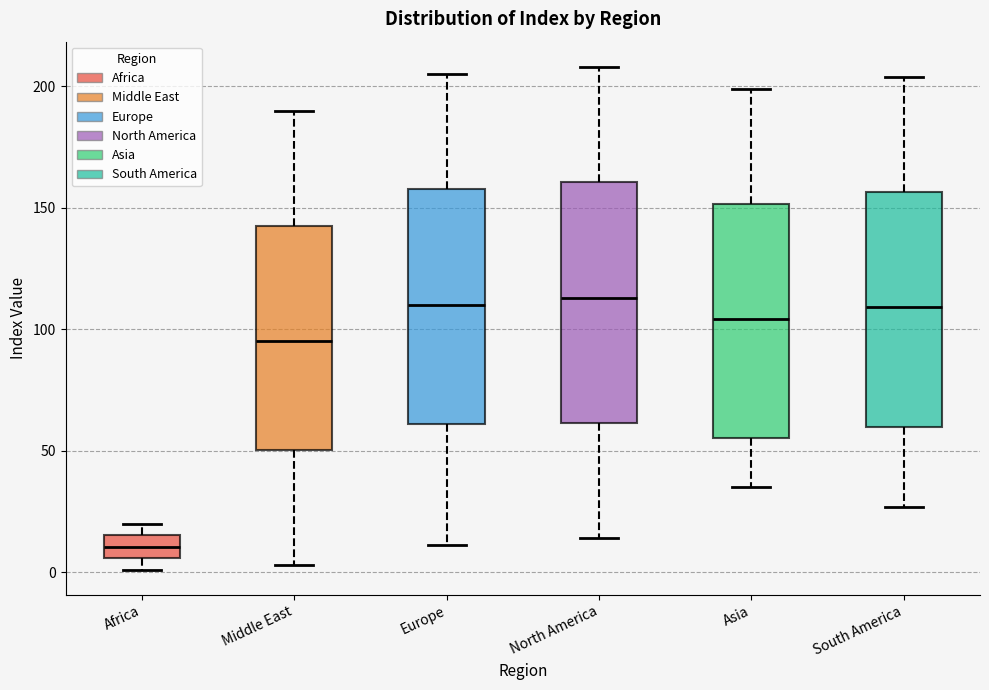

Reading left to right, transcribe this box plot: for each box, give where its median line is, the range the box spans, and where its two whiskers end, as read against the y-axis. The values are not printed on the chart, so give them approximately, as read against the axis.

Africa: median 10, box 5 to 15, whiskers 0 to 20
Middle East: median 95, box 50 to 145, whiskers 5 to 190
Europe: median 110, box 60 to 160, whiskers 10 to 205
North America: median 115, box 60 to 160, whiskers 15 to 210
Asia: median 105, box 55 to 150, whiskers 35 to 200
South America: median 110, box 60 to 155, whiskers 25 to 205